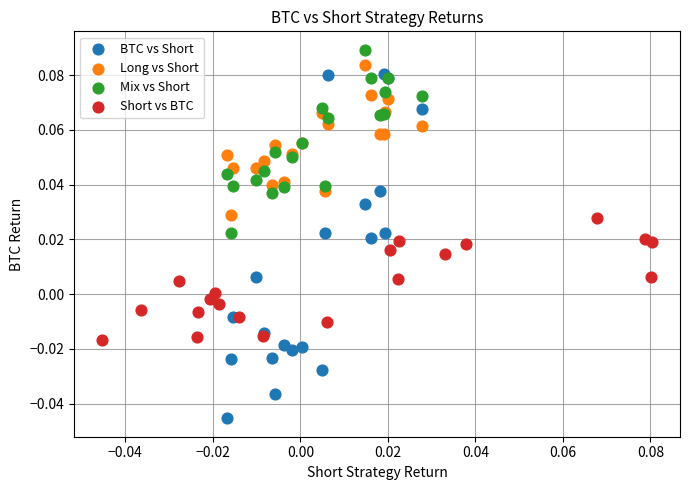

Which series reaches the minimum Y coordinate?

BTC vs Short